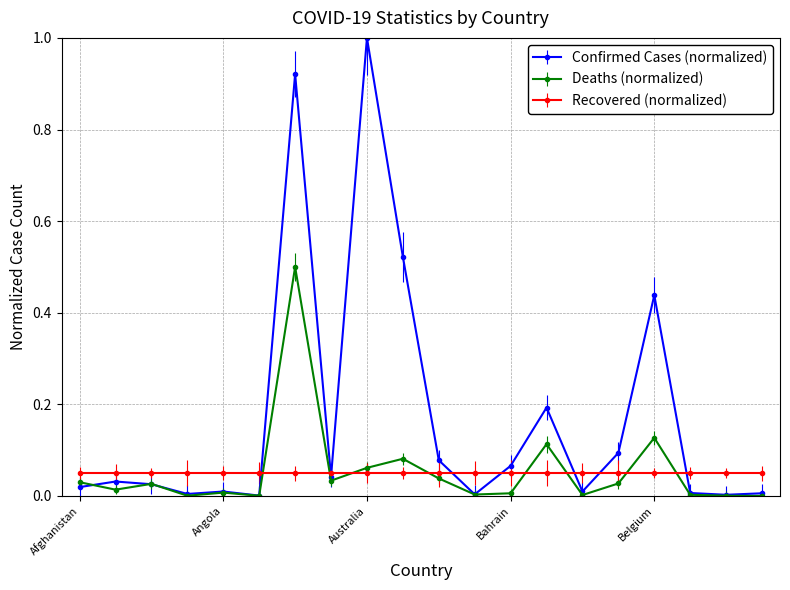

Which series has the largest total across all categories?

Confirmed Cases (normalized)